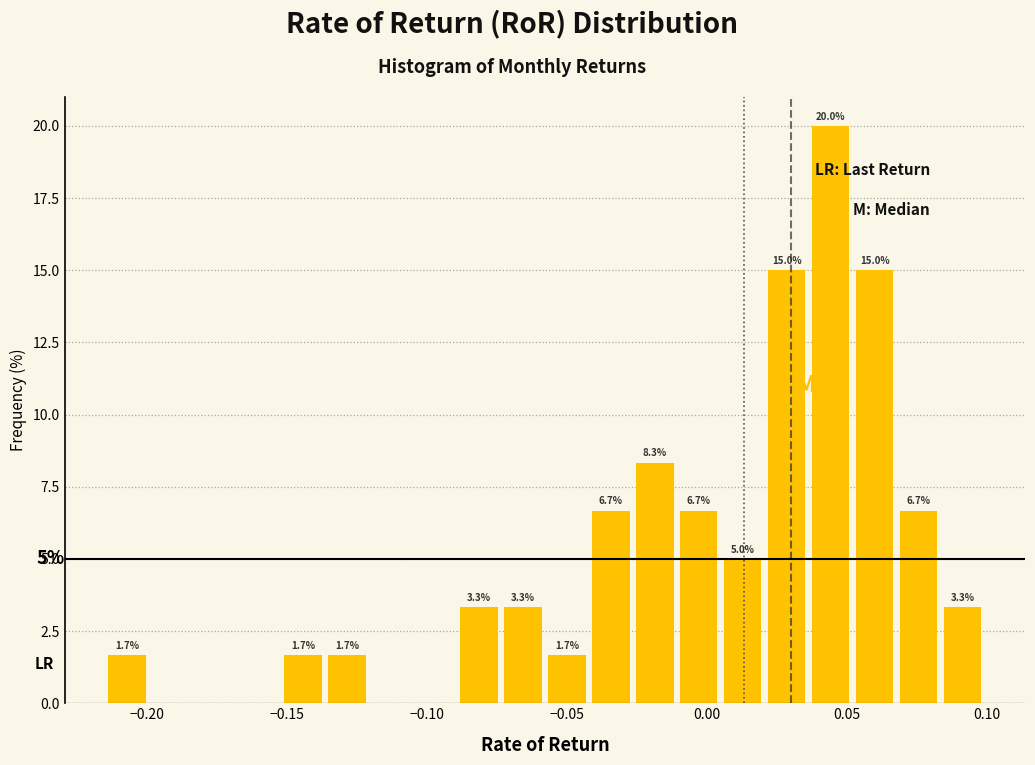

Read against the x-axis, roughly where is the centre of the tallest bar?

0.045